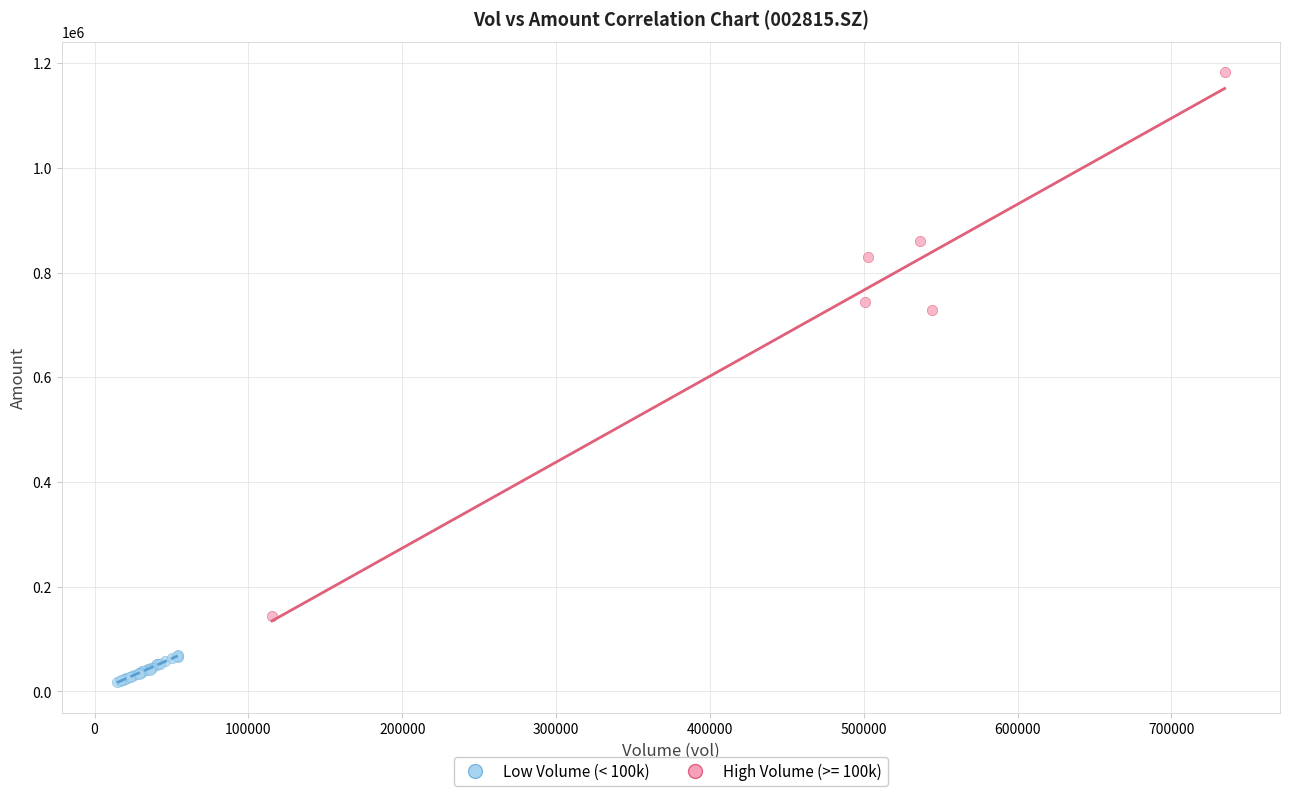

Which series reaches the minimum Y coordinate?

Low Volume (< 100k)